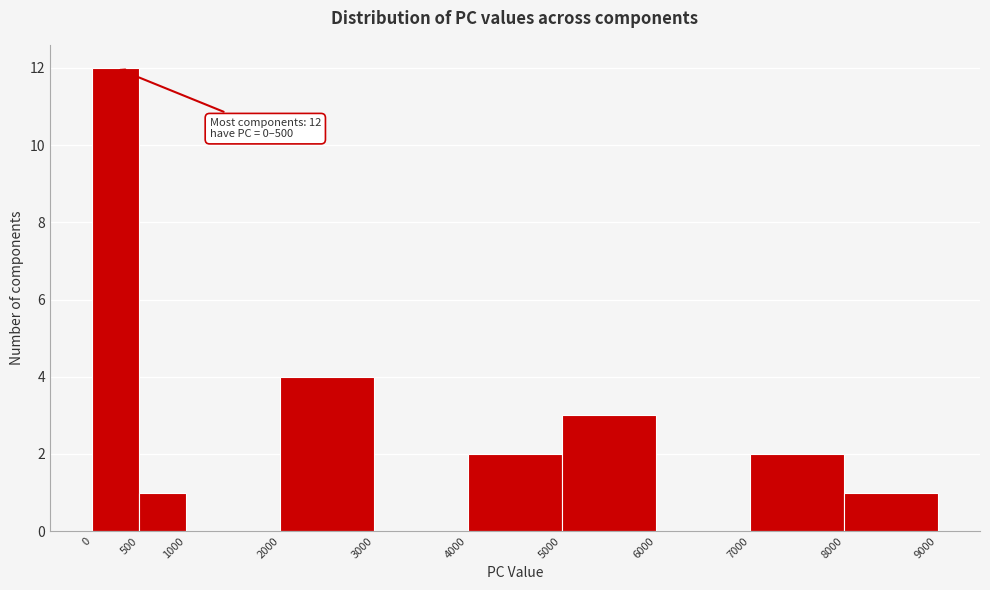

Which range on the x-axis has the tallest bar?

0 to 500